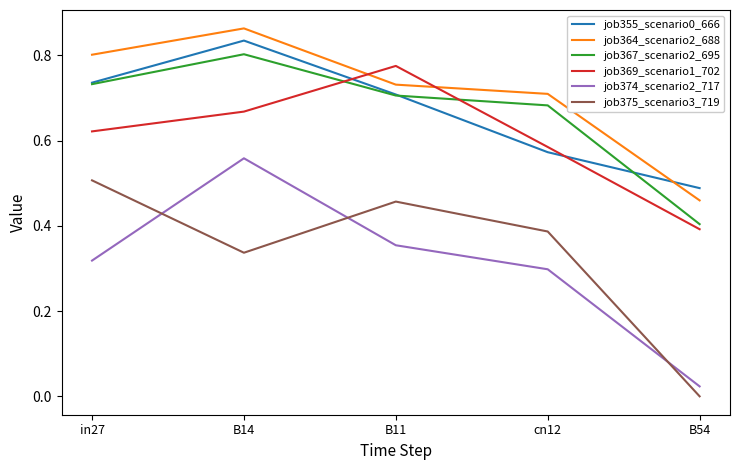

At which category is the sum across all series the highest?

B14